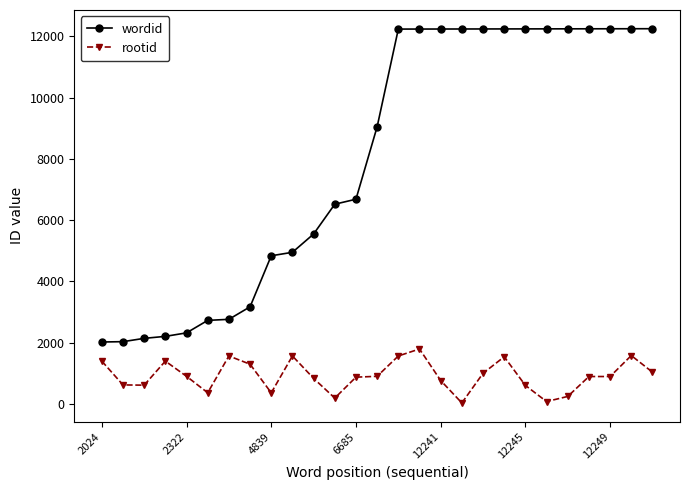

True or false: rootid and wordid intersect in this chart.

False